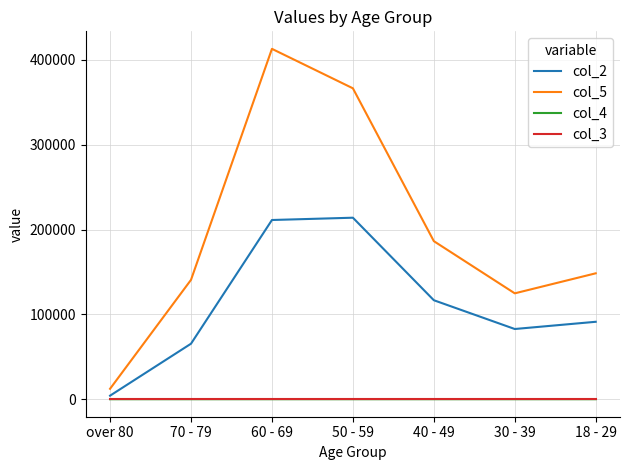

At which label does col_5 reach its peak?

60 - 69